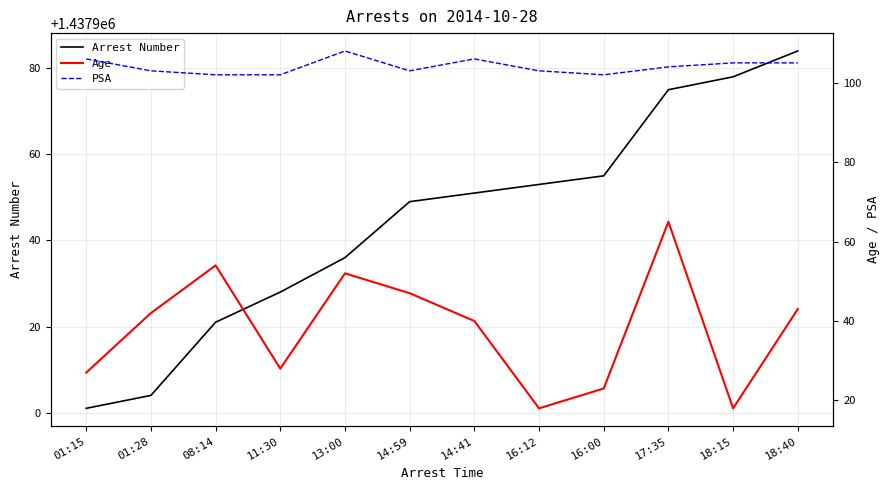

What is the sum of all Arrest Number values?

17255335